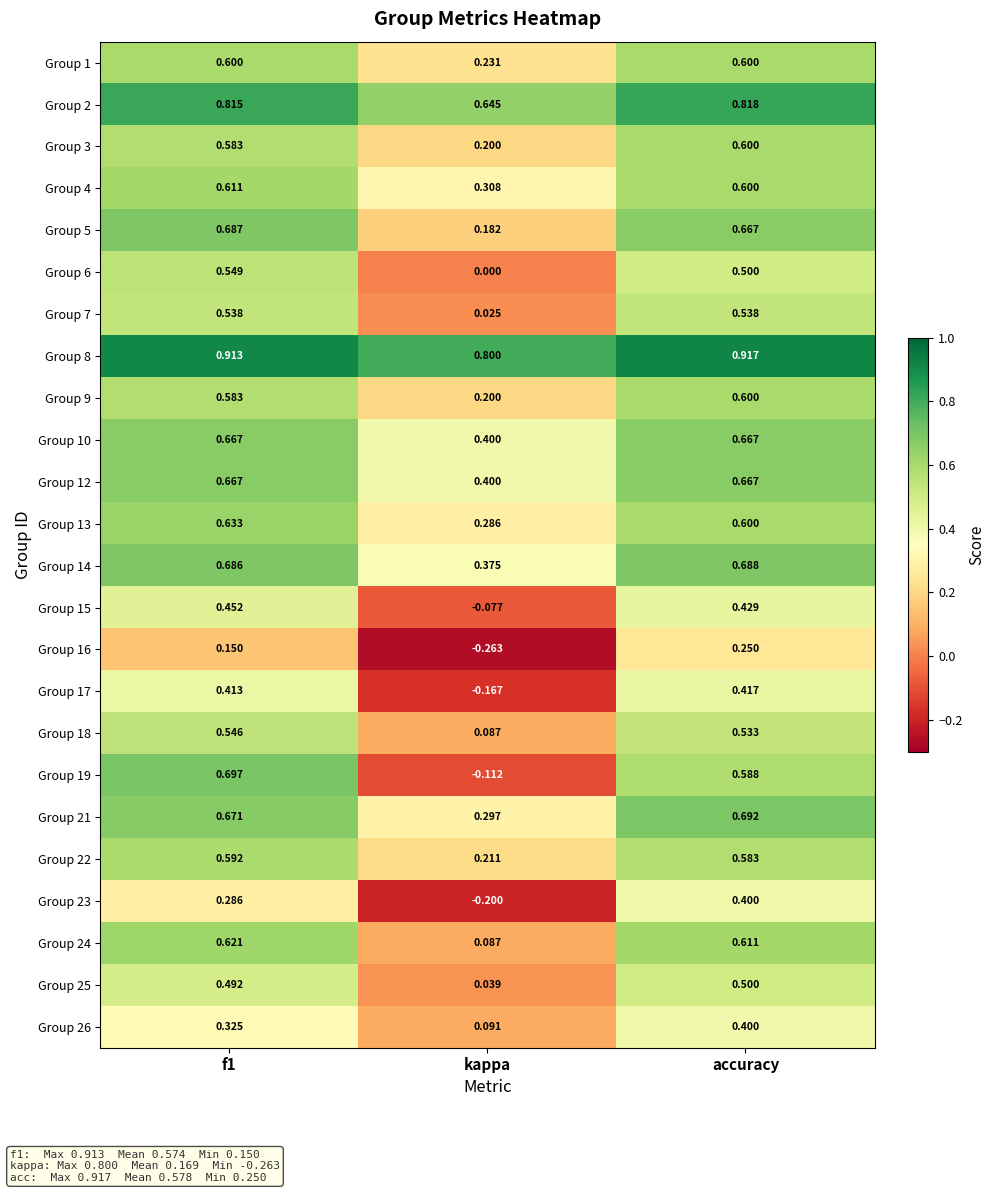

At which category does the chart reach its minimum across all series?

kappa